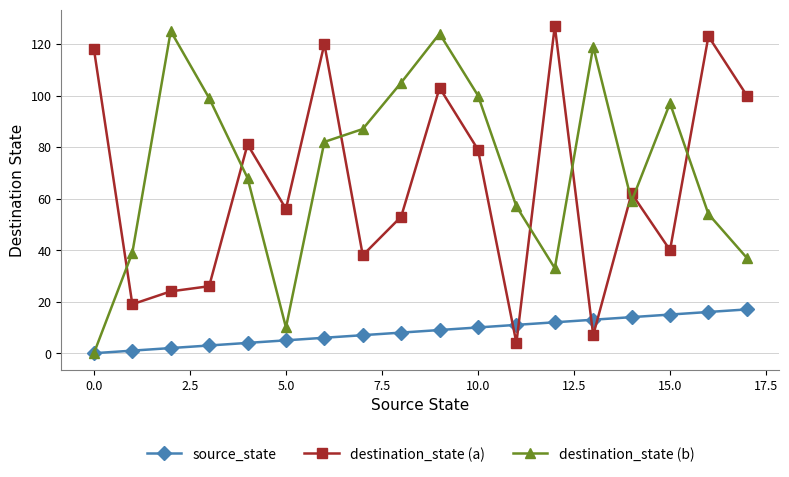

In destination_state (b), how many points are lower than both neighbors (excluding endpoints)?

3